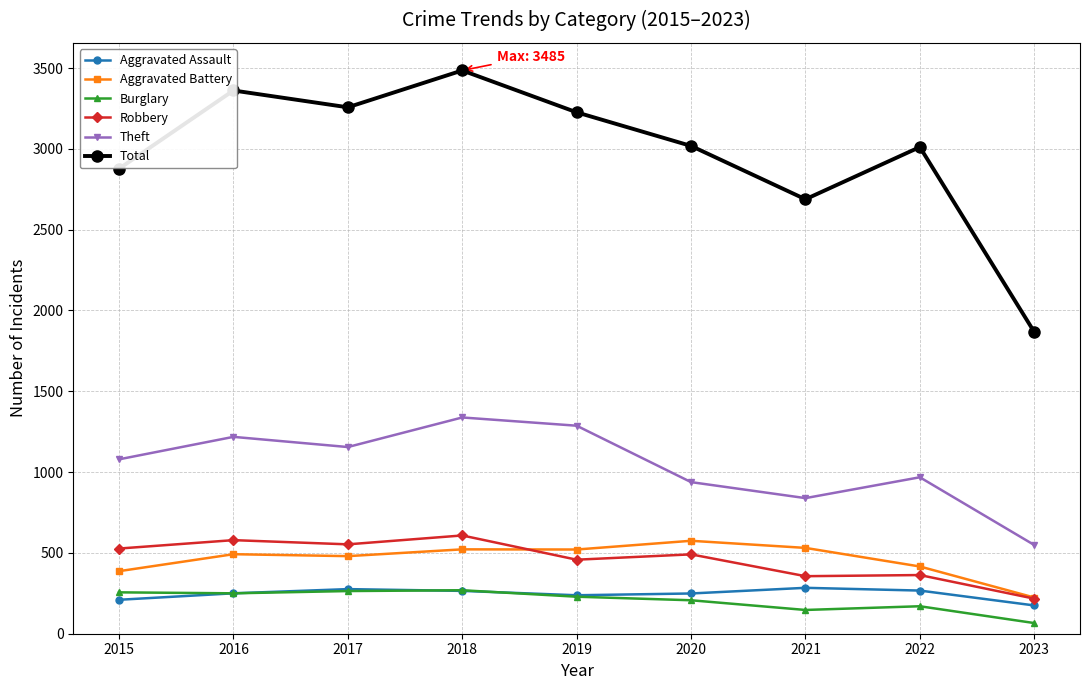

After their last crossing, which series has the higher values: Burglary or Aggravated Assault?

Aggravated Assault